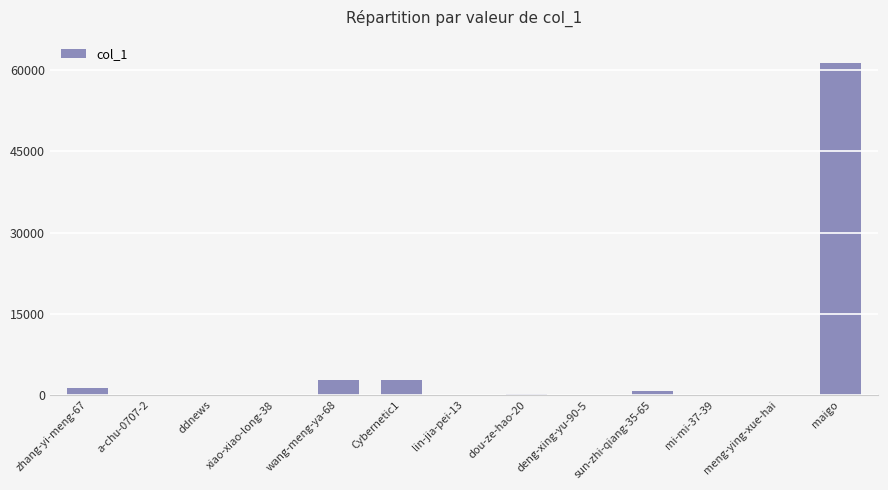

Is it true that the value at wang-meng-ya-68 is 2712?

True